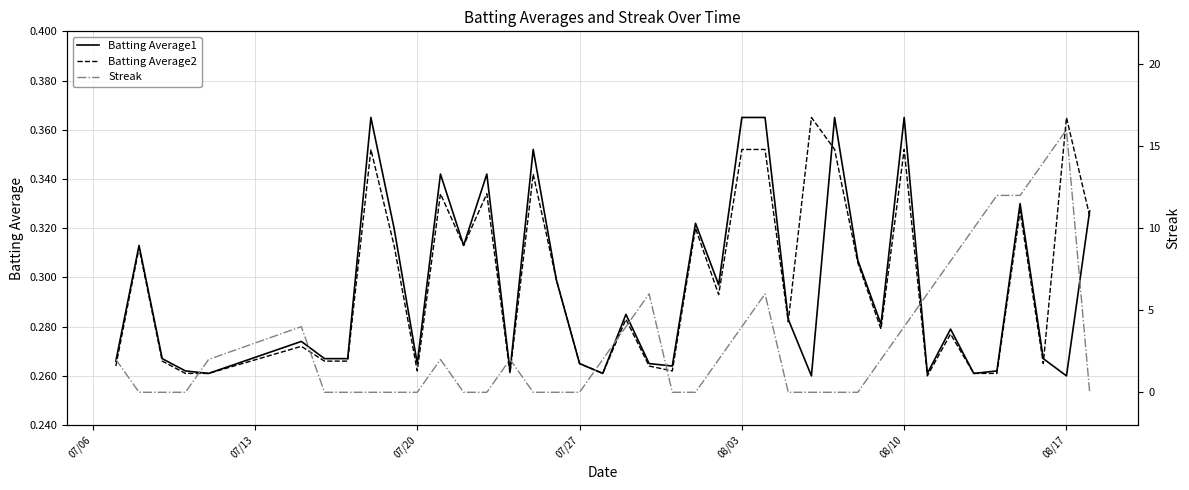

Rank the series by their maximum value, from lowest to highest.

Batting Average1, Batting Average2, Streak